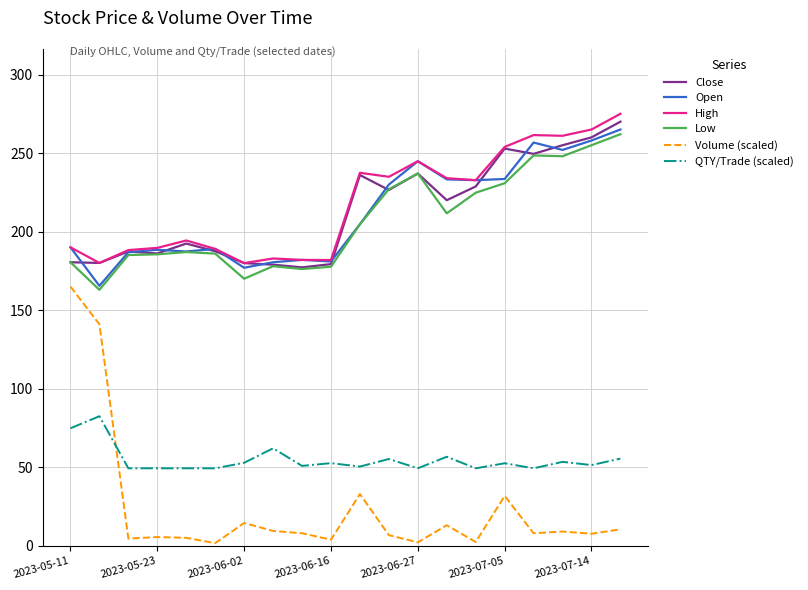

What is the highest value of the Close series?

270.0